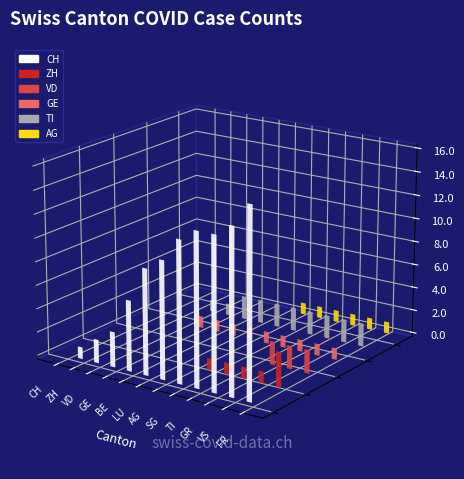

What is the label of the 7th bar from the left?

AG